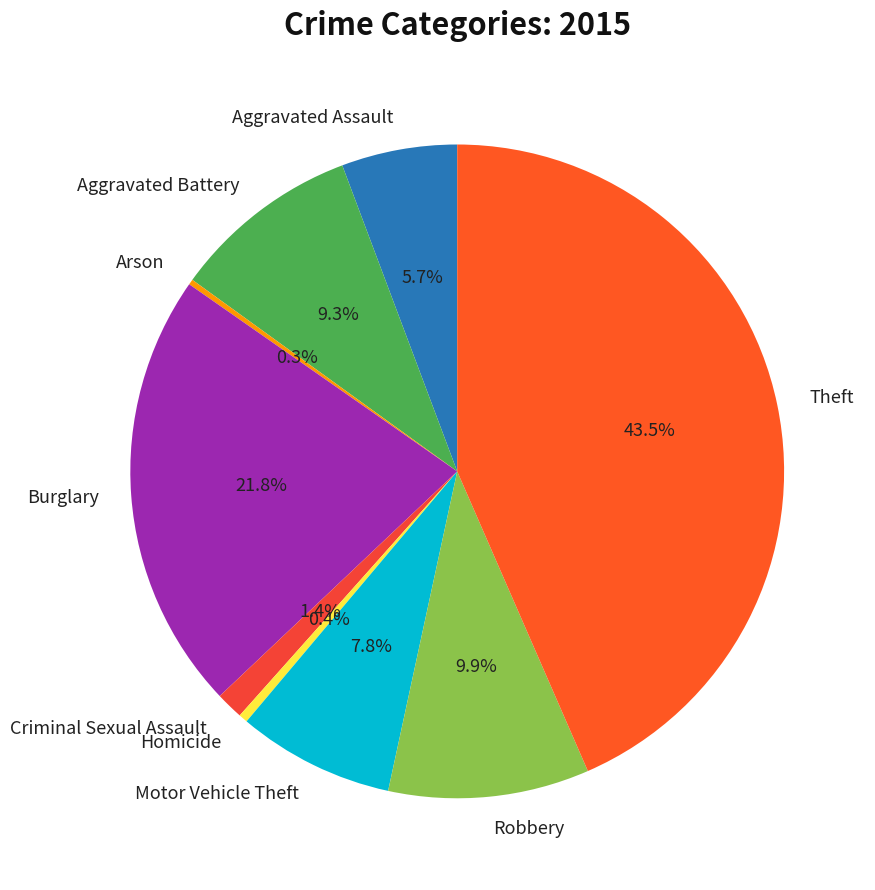

Which slice is the largest?

Theft